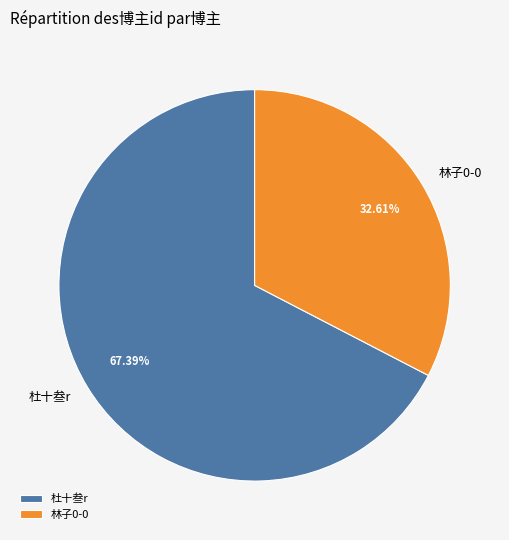

Is it true that 杜十叁r is 57% of the pie?

False